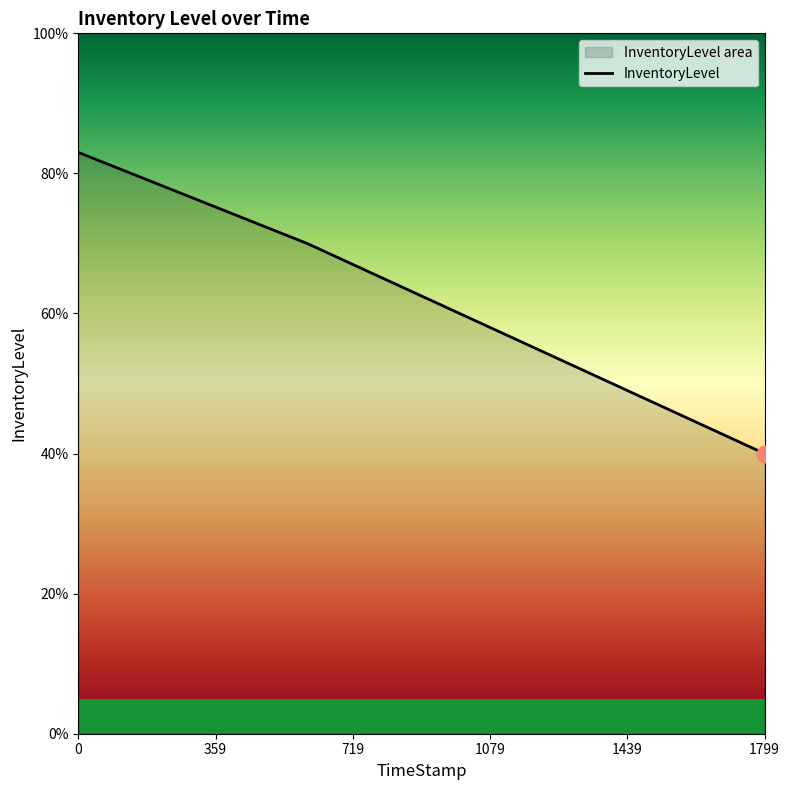

Rank the categories by value from lowest to highest.

1799.61, 1199.98, 599.95, 0.0